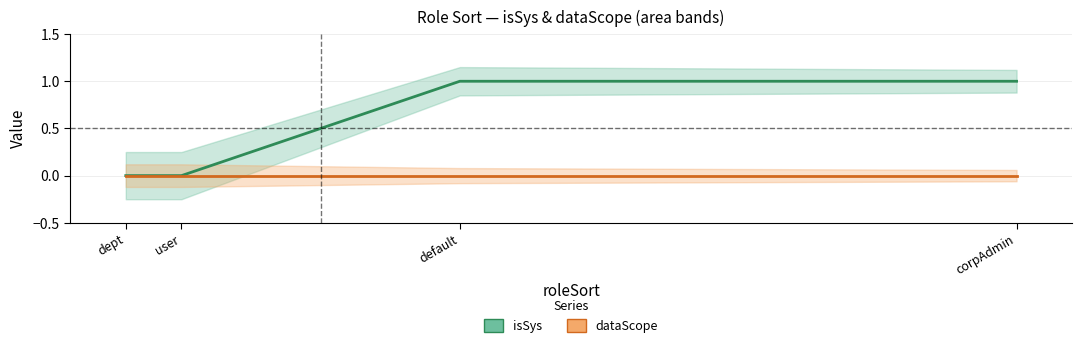

What position from the left is user?

2